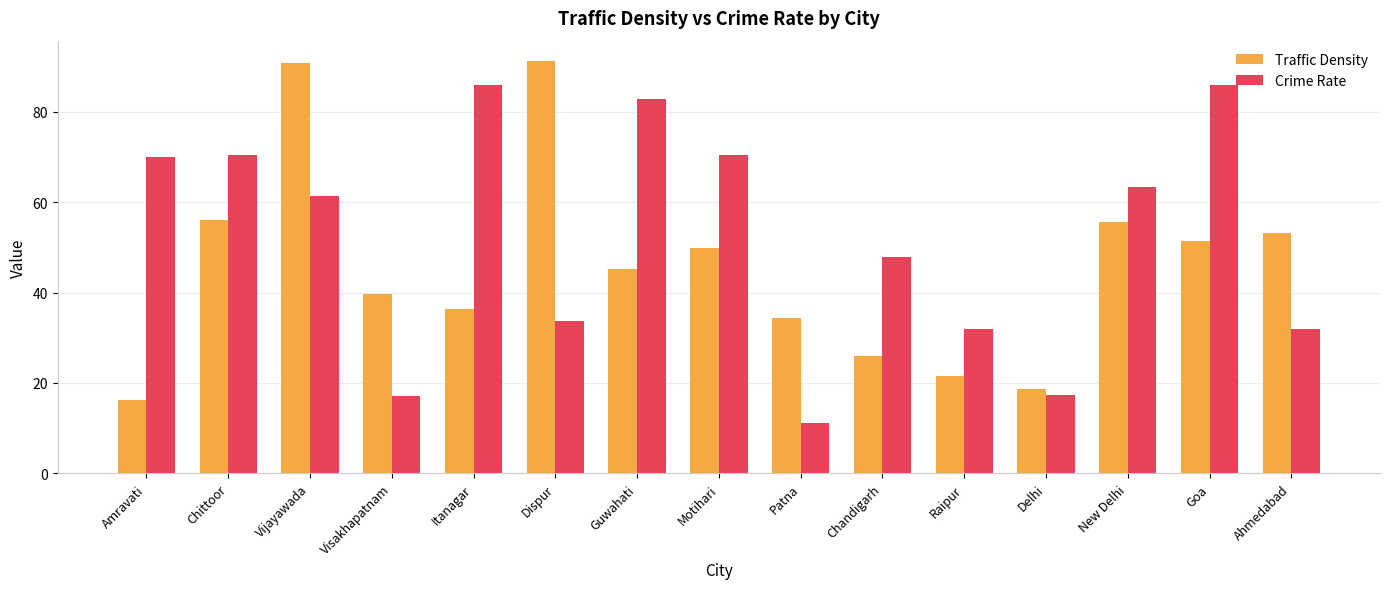

What is the average value of the Traffic Density series?

45.7